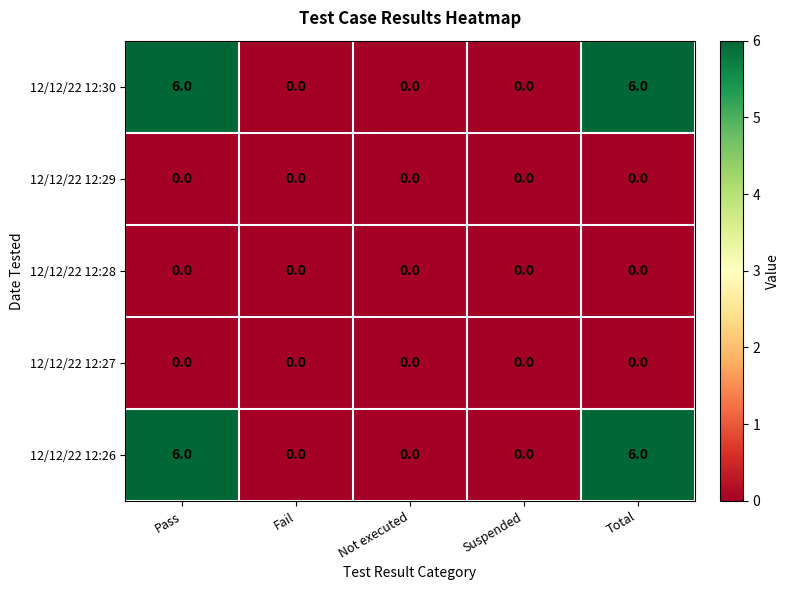

What is the difference between the maximum and minimum values in the 12/12/22 12:30 series?

6